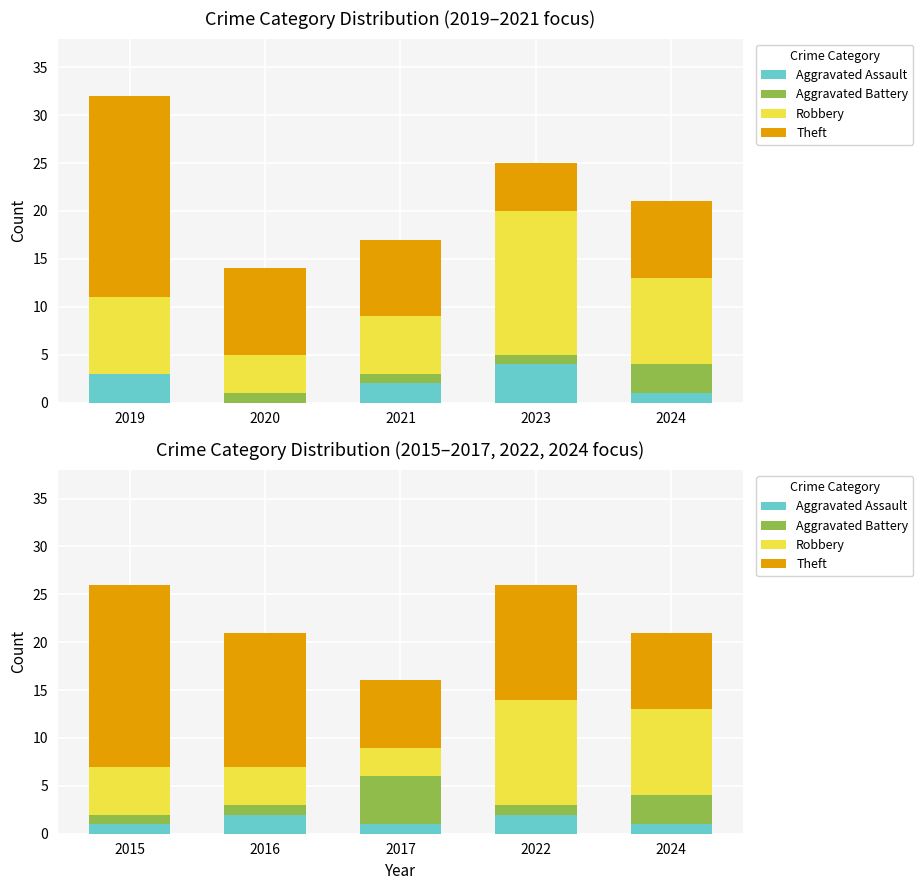

How many Aggravated Assault values are between 1 and 2?

5